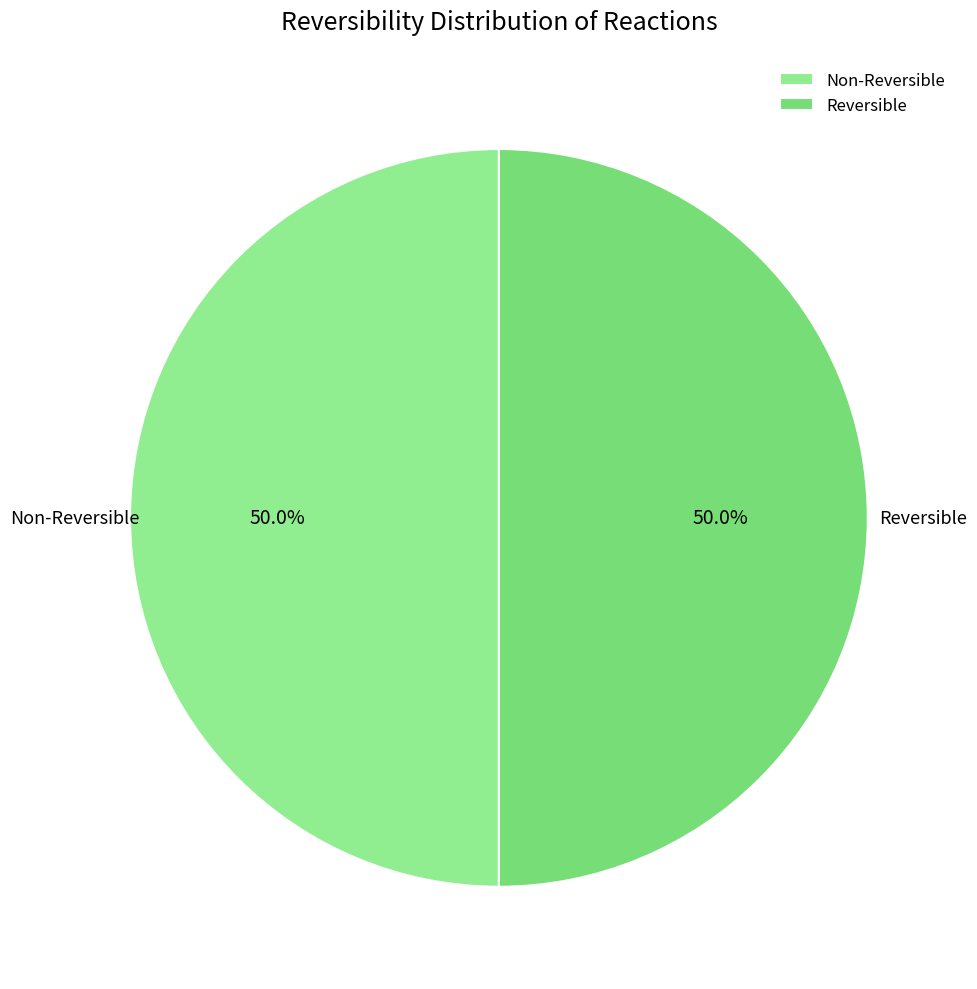

Is the sum of Reversible and Non-Reversible greater than half?

Yes